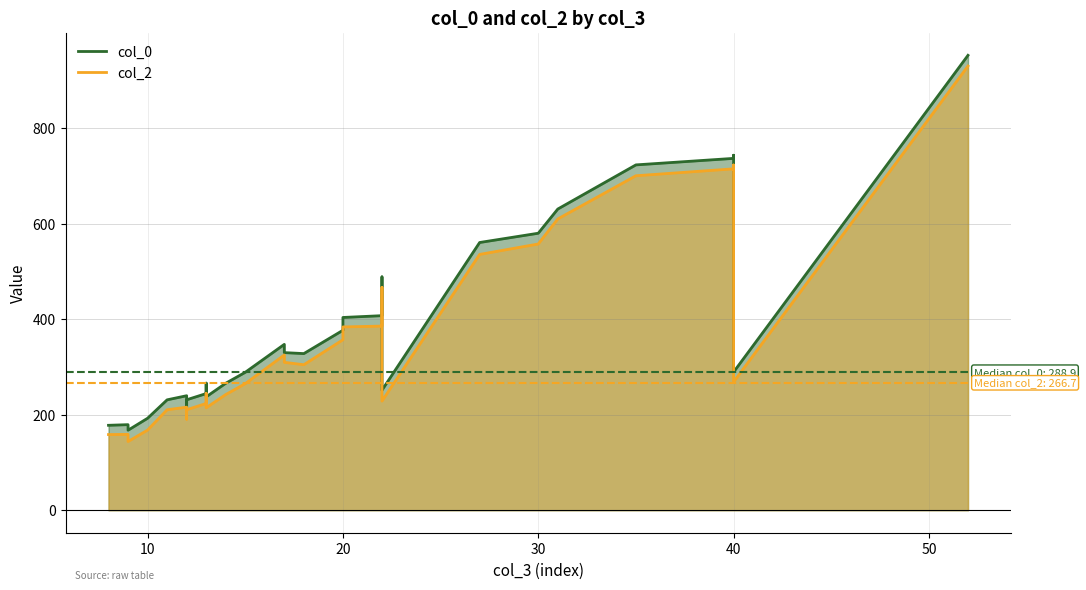

True or false: col_0 has more than 1 interior local peaks.

True